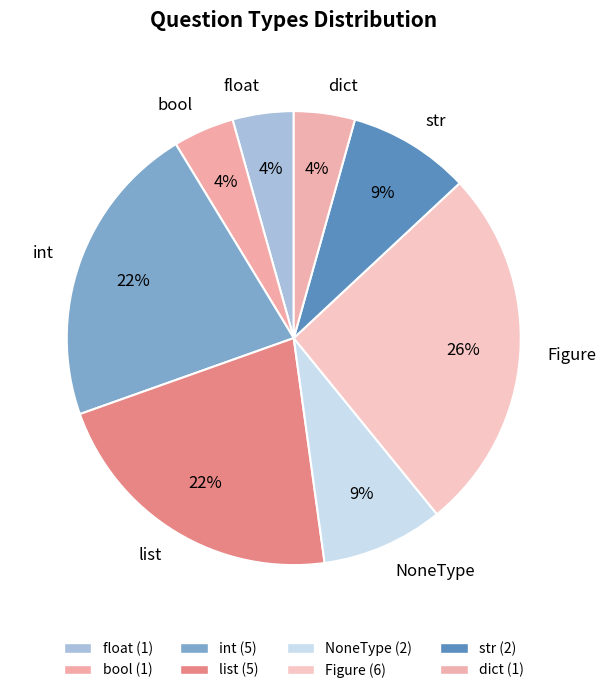

Is NoneType the majority of the pie?

No